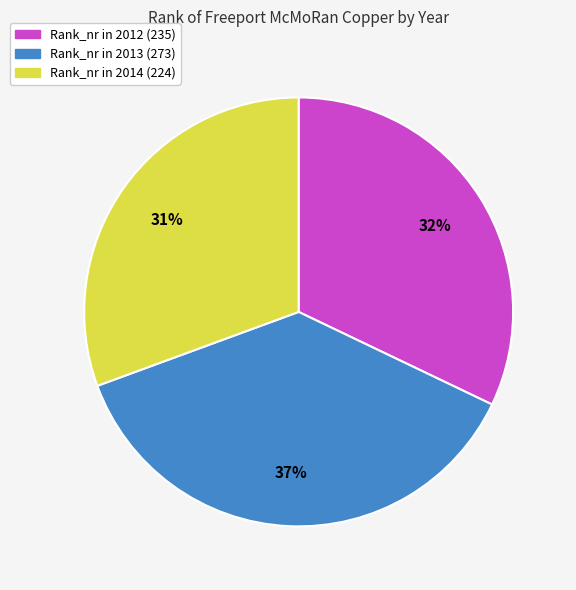

To the nearest percent, what is the average slice percentage?

33%